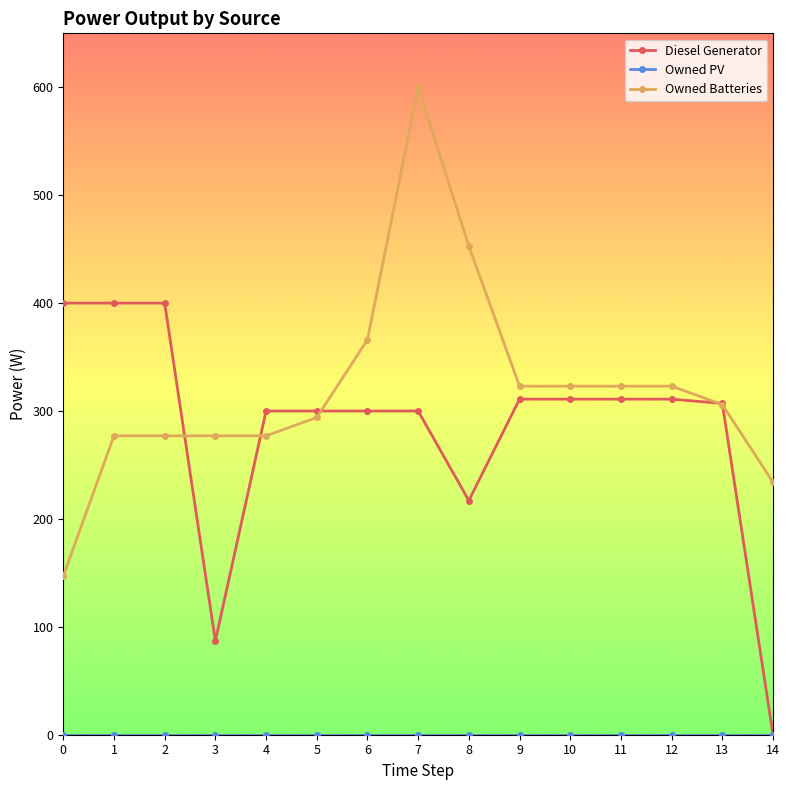

At which category is the sum across all series the highest?

7